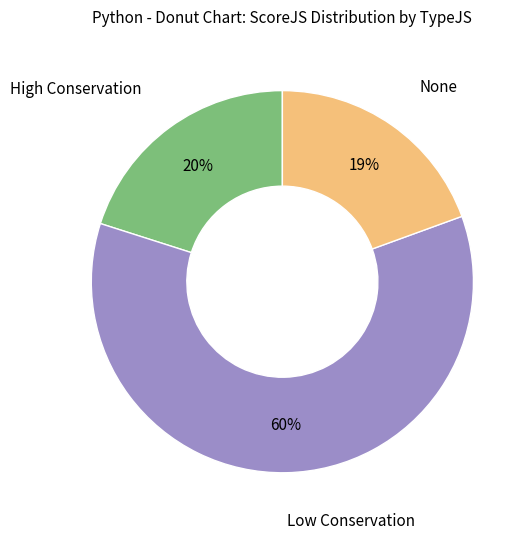

How many slices are in this pie chart?

3